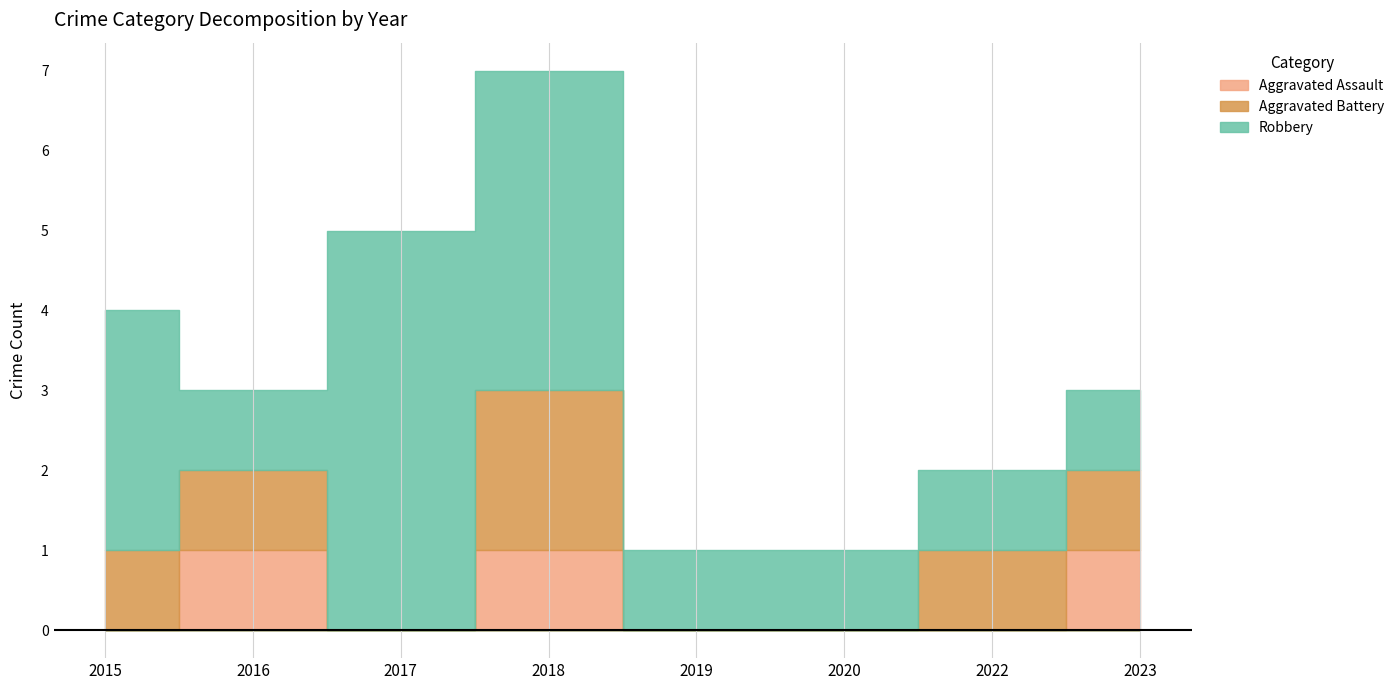

Which series changed the most between 2018 and 2019?

Robbery